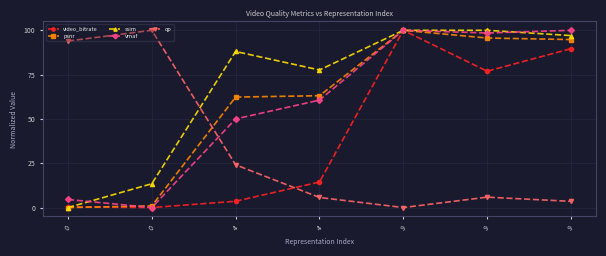

What is the difference between the maximum and second lowest values in the ssim series?

86.6